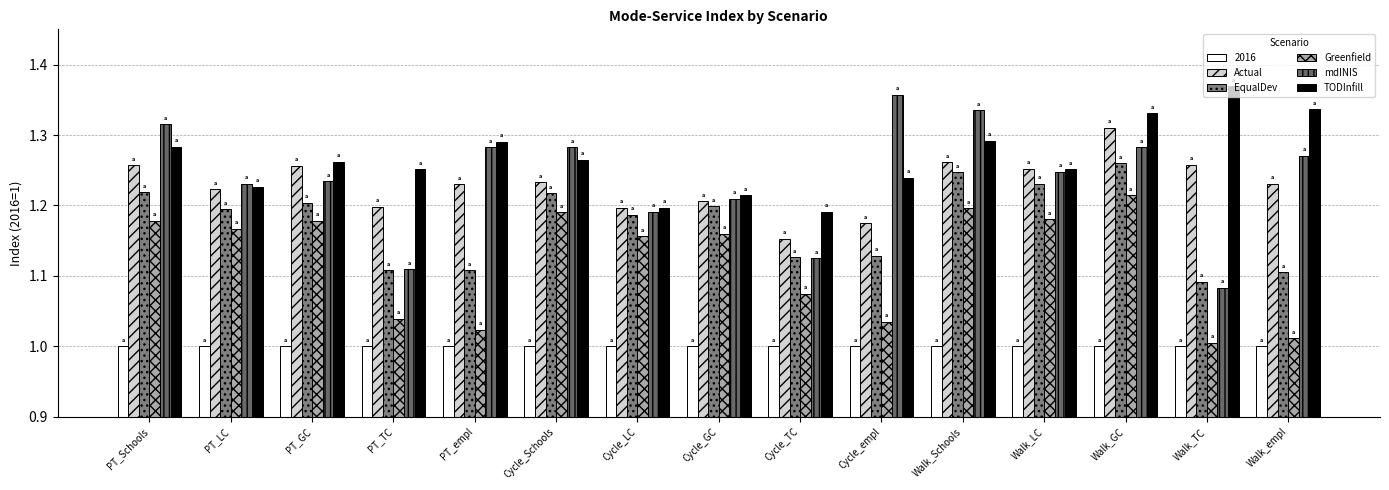

List the labels in order of Greenfield value, smallest first.

Walk_TC, Walk_empl, PT_empl, Cycle_empl, PT_TC, Cycle_TC, Cycle_LC, Cycle_GC, PT_LC, PT_GC, PT_Schools, Walk_LC, Cycle_Schools, Walk_Schools, Walk_GC